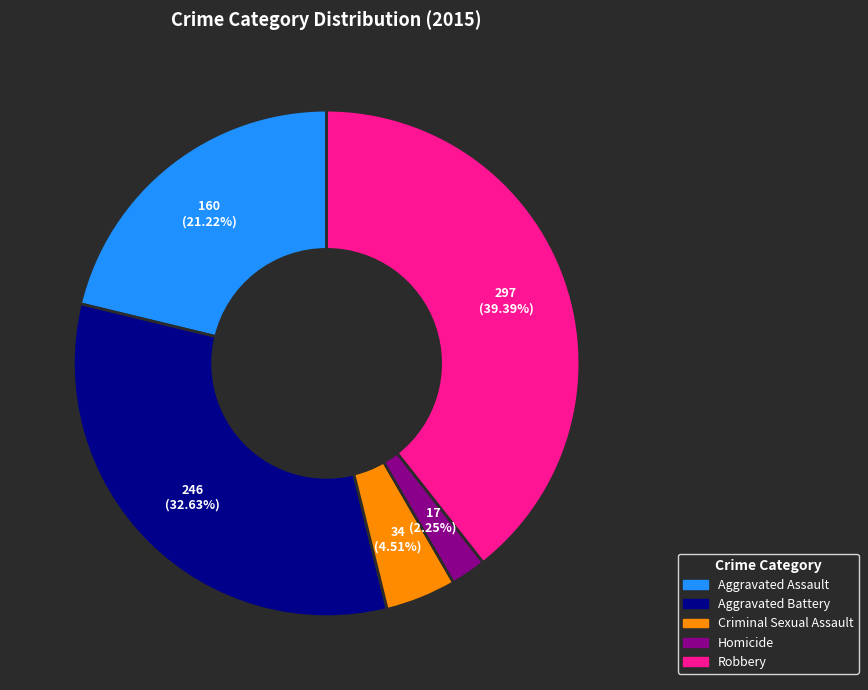

How many segments does this pie chart have?

5